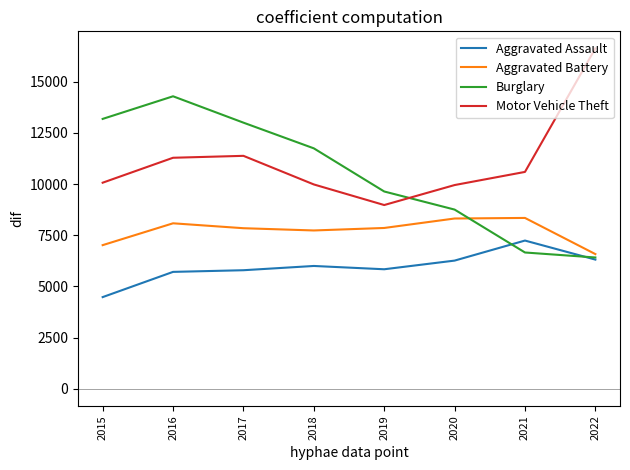

Rank the series by their maximum value, from highest to lowest.

Motor Vehicle Theft, Burglary, Aggravated Battery, Aggravated Assault